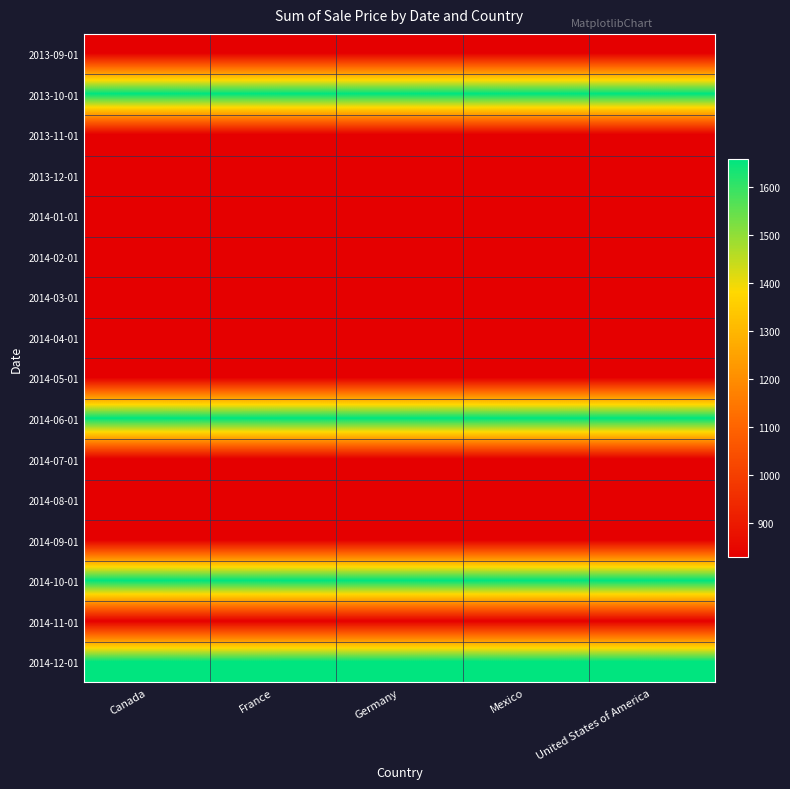

At how many categories does at least one series exceed 983?

5